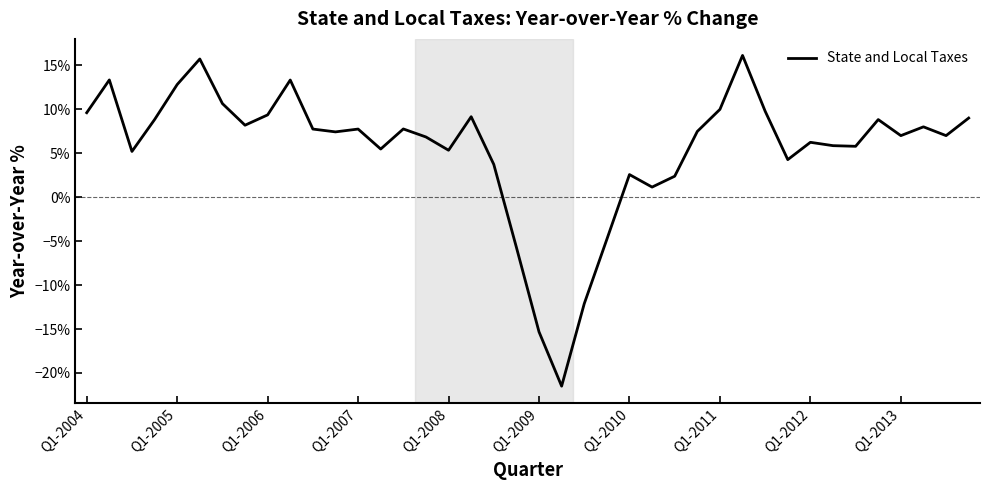

Is this an area chart (filled region under the line)?

No